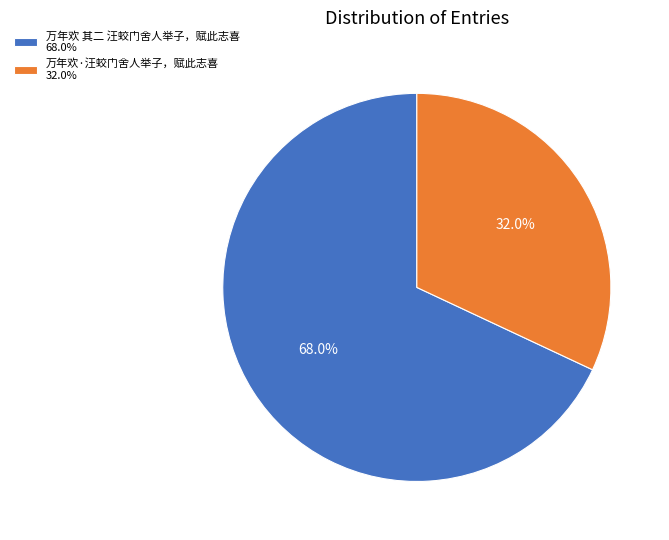

Rank the categories by value from lowest to highest.

万年欢·汪蛟门舍人举子，赋此志喜, 万年欢 其二 汪蛟门舍人举子，赋此志喜